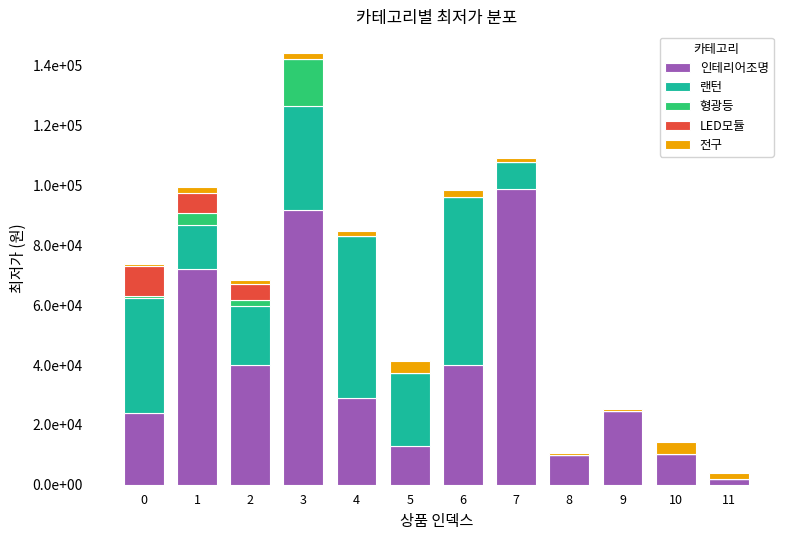

At how many categories does at least one series exceed 65622?

3